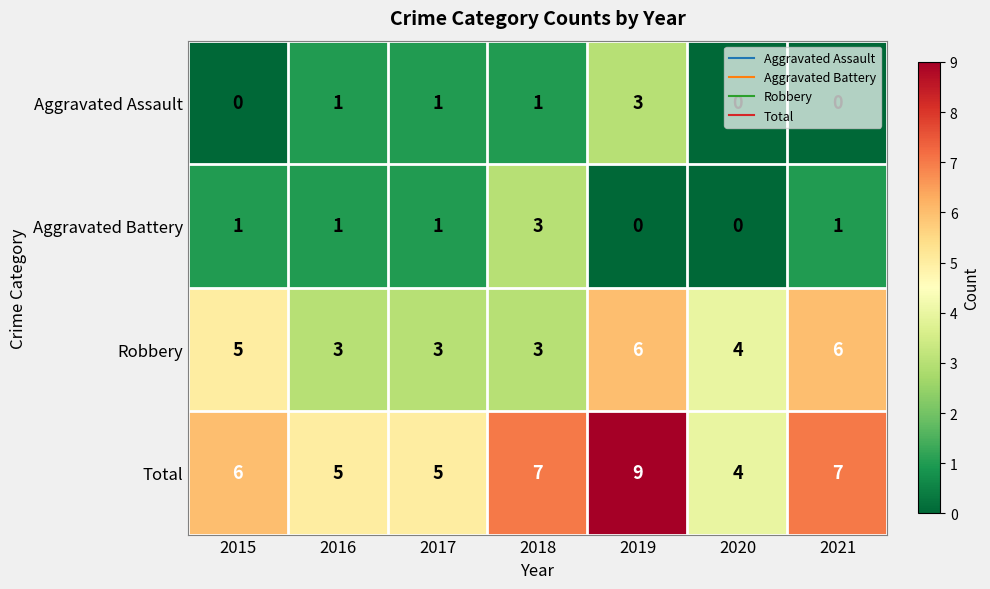

What is the difference between the second highest and minimum values in the Total series?

3